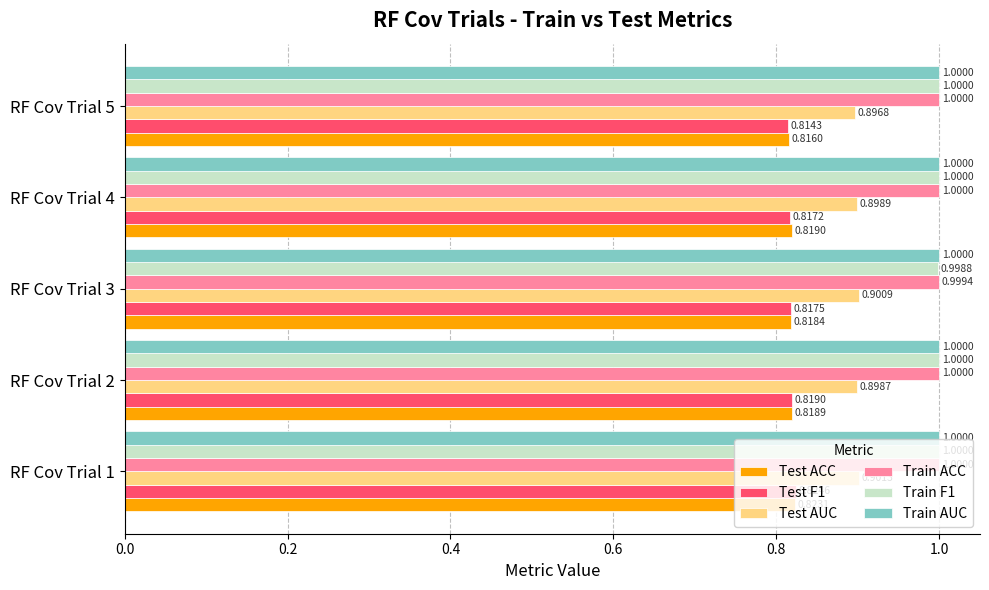

How many categories are shown in the chart?

5